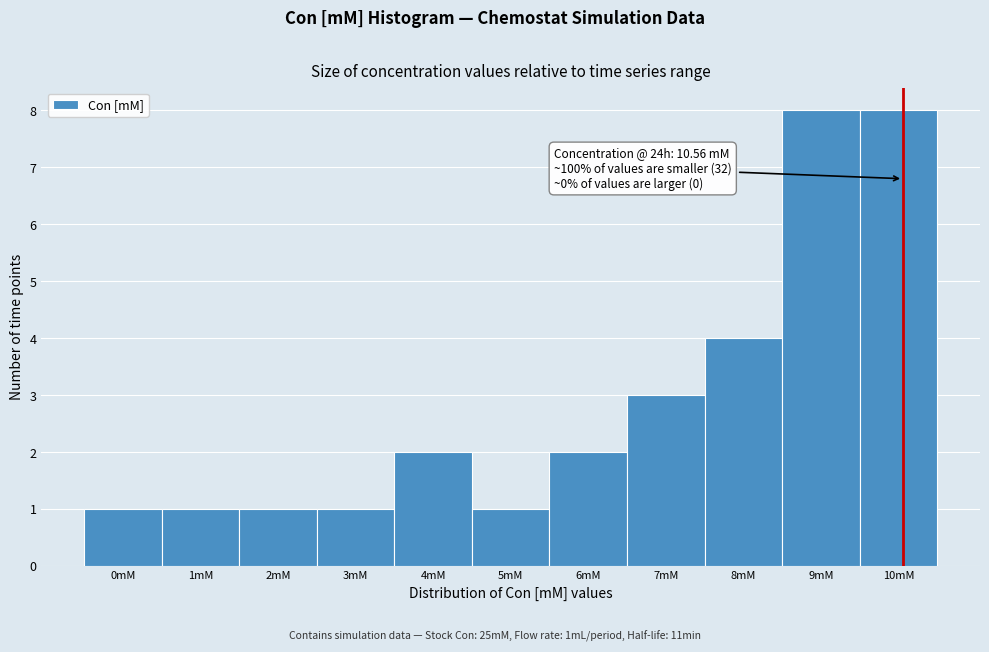

Reading left to right, transcribe all the data shown in this chart.

1	1	1	1	2	1	2	3	4	8	8